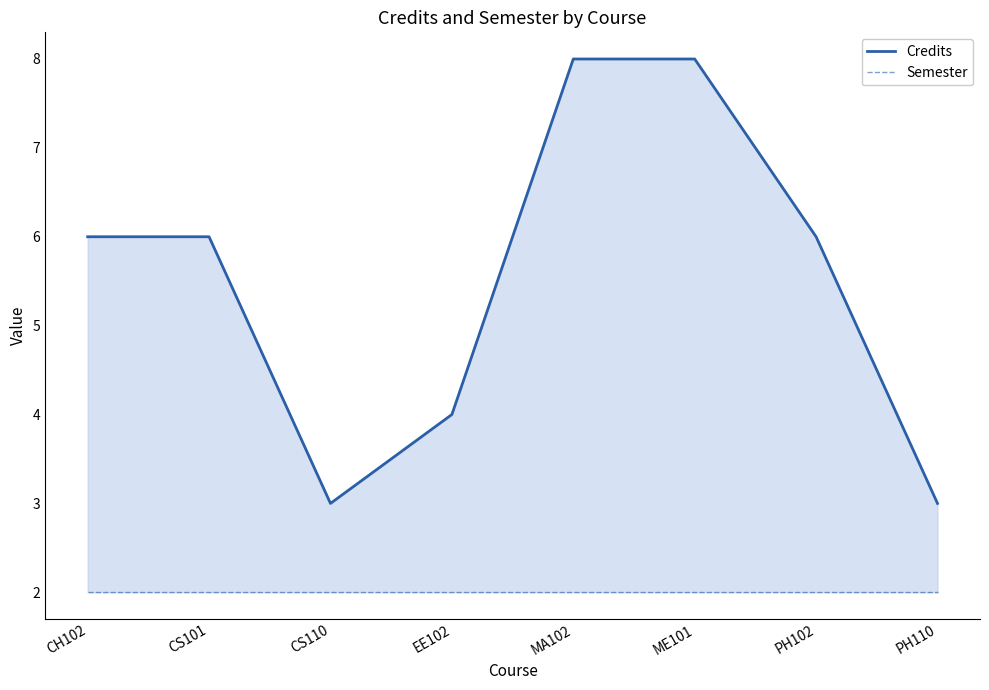

What is the difference between the highest and lowest values at CH102?

4